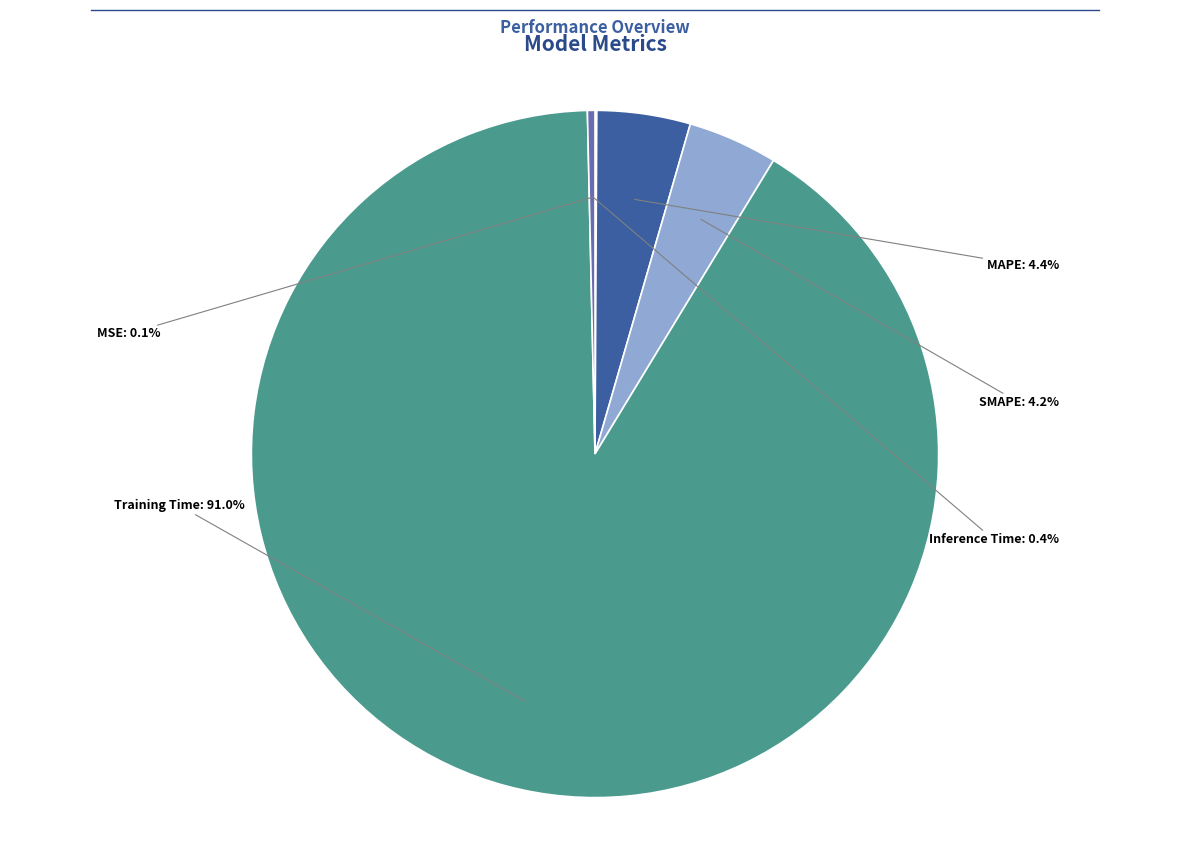

Which slice is the largest?

Training Time